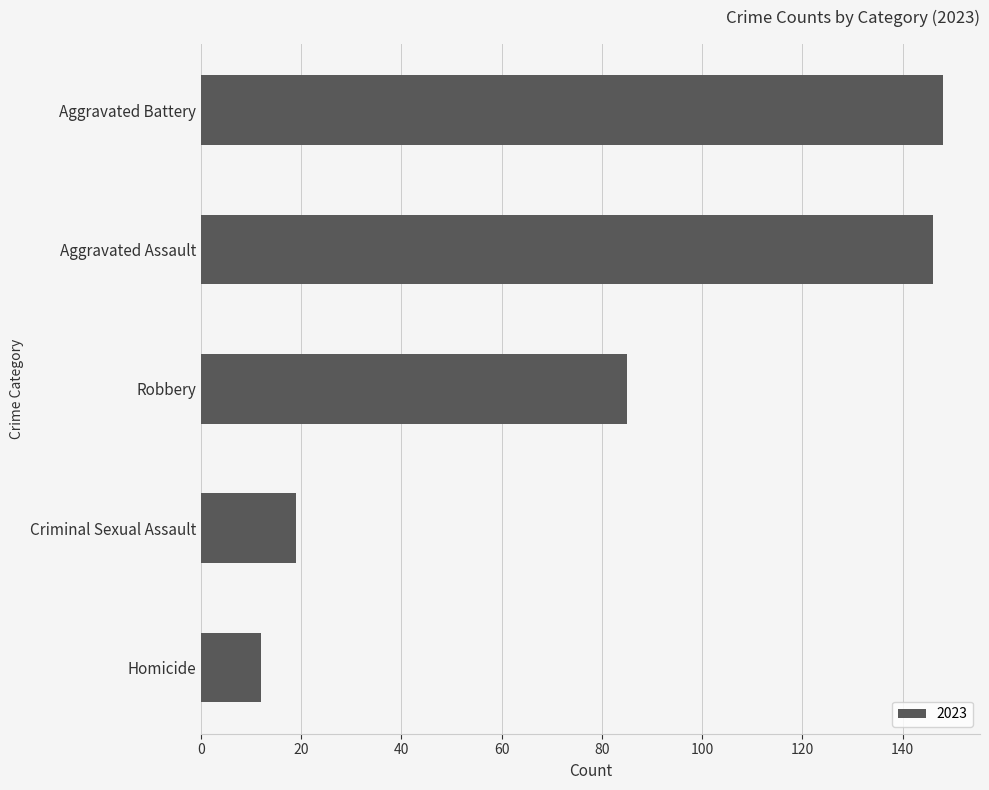

What is the sum of the values at Aggravated Battery and Homicide?

160